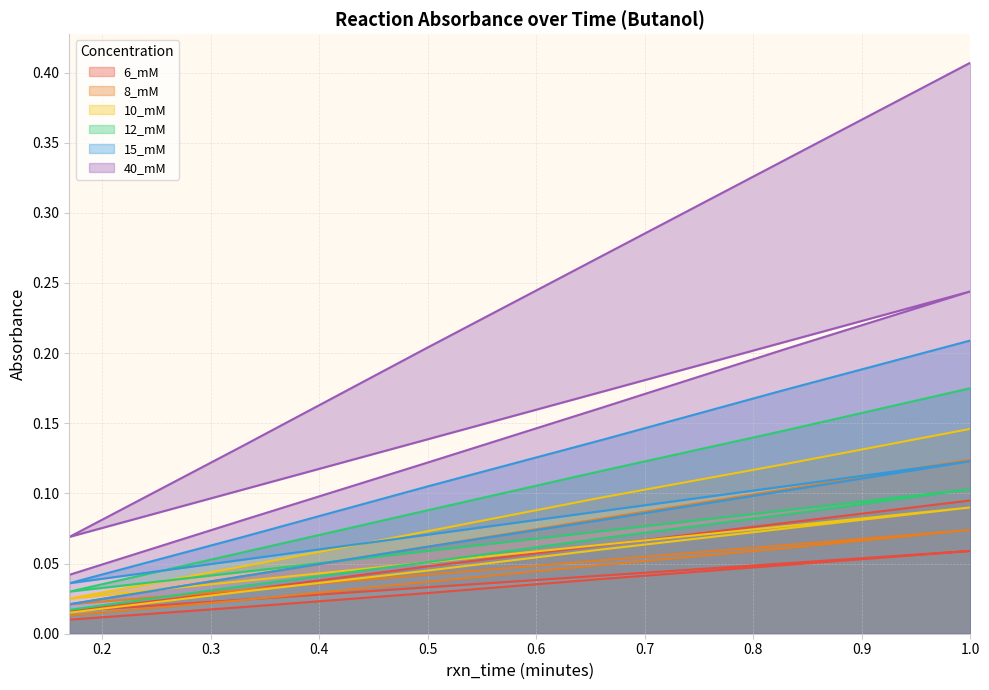

True or false: 40_mM and 15_mM intersect in this chart.

False